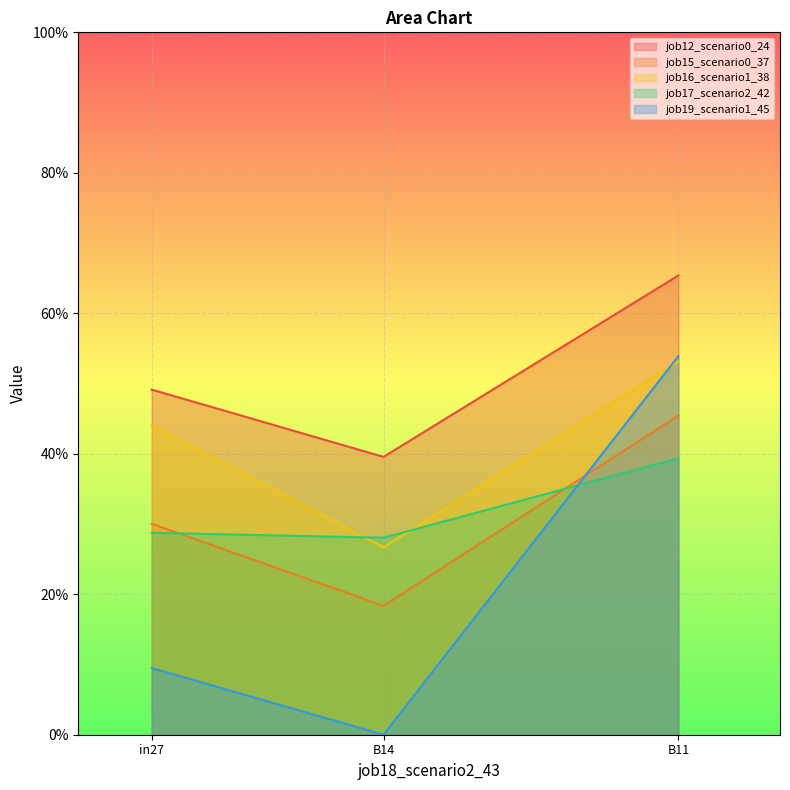

Is it true that job17_scenario2_42 equals 0.3 at in27?

True